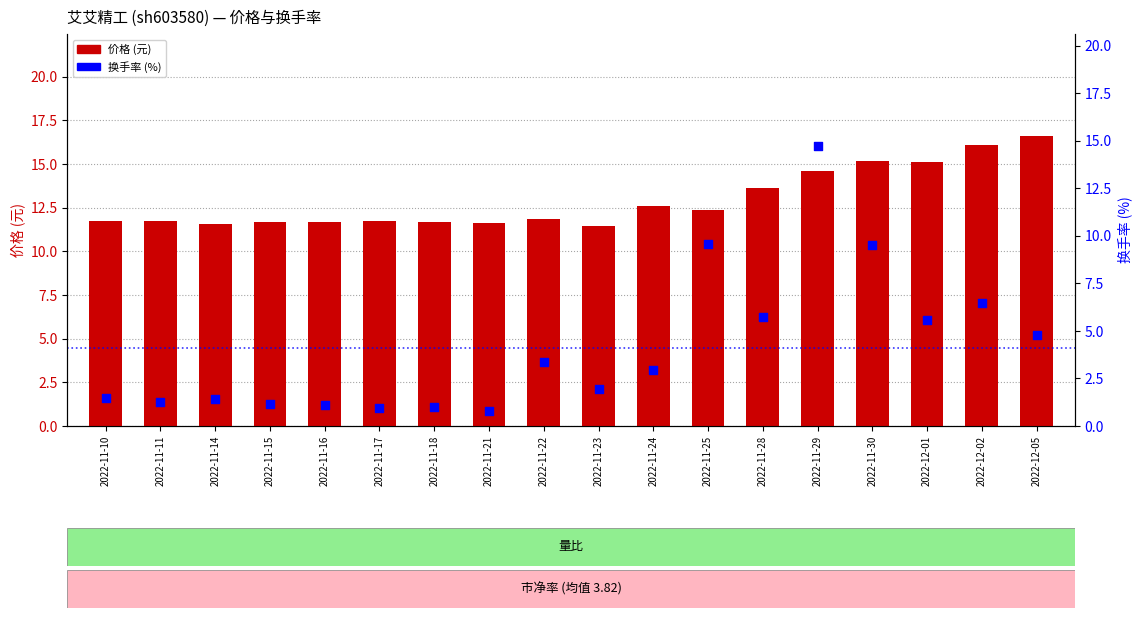

Which series has the largest total across all categories?

价格 (元)